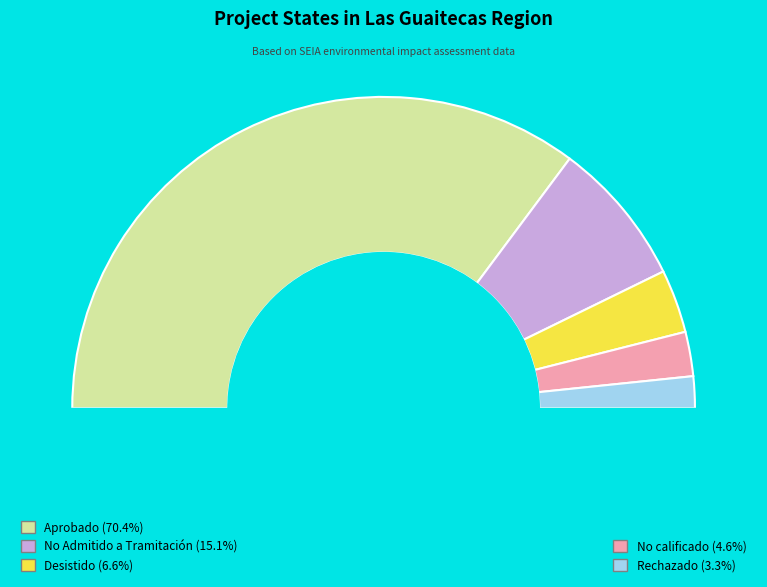

Is there any slice that represents more than half of the pie?

Yes